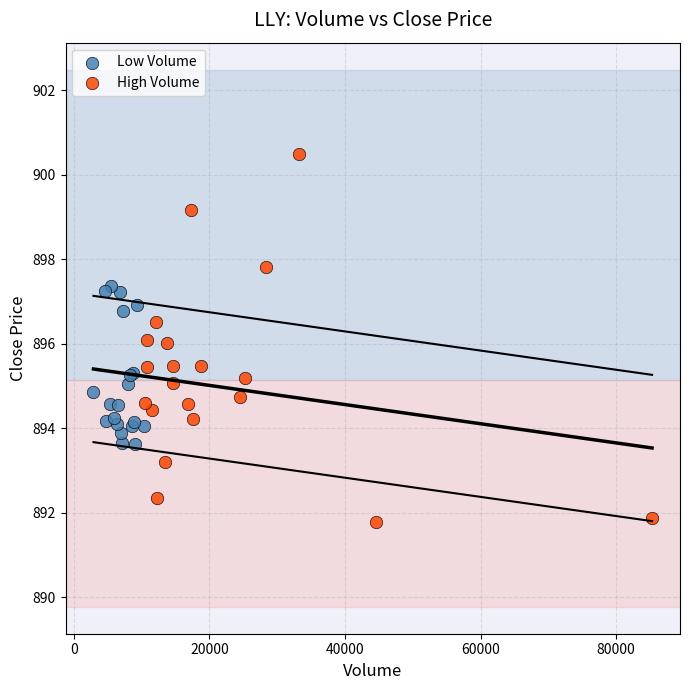

Which series reaches the maximum Y coordinate?

High Volume